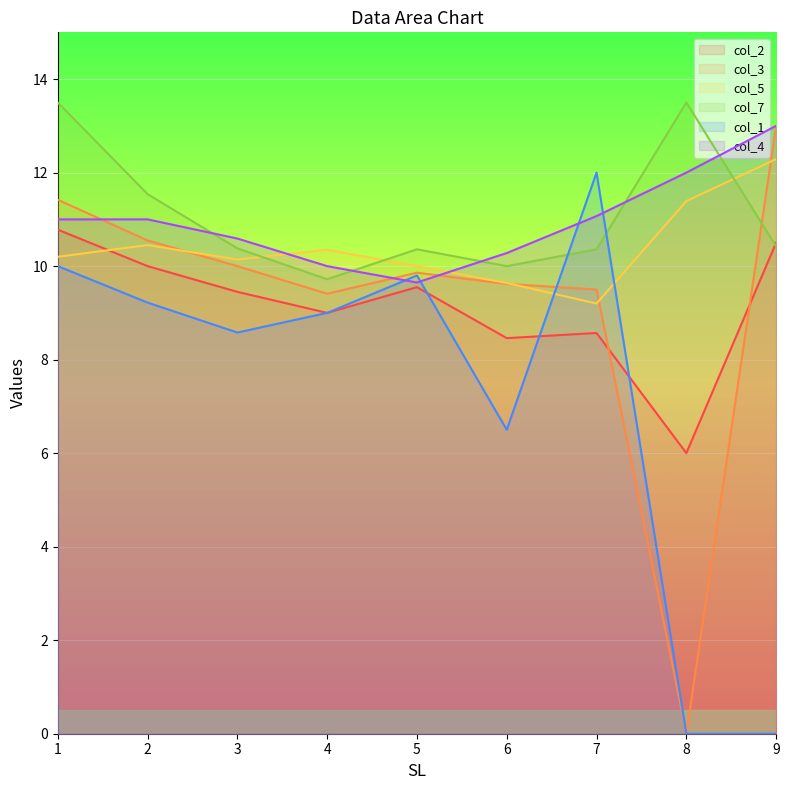

What is the lowest value of the col_7 series?

9.7